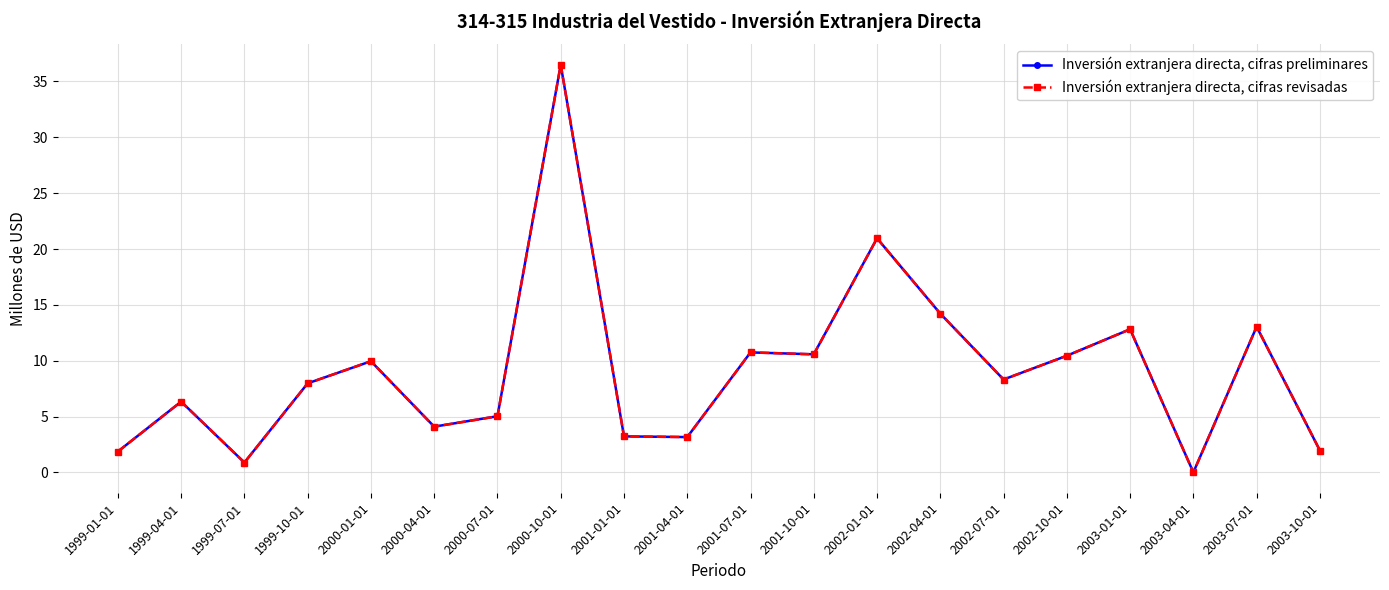

Does the chart display data point markers on the line(s)?

Yes